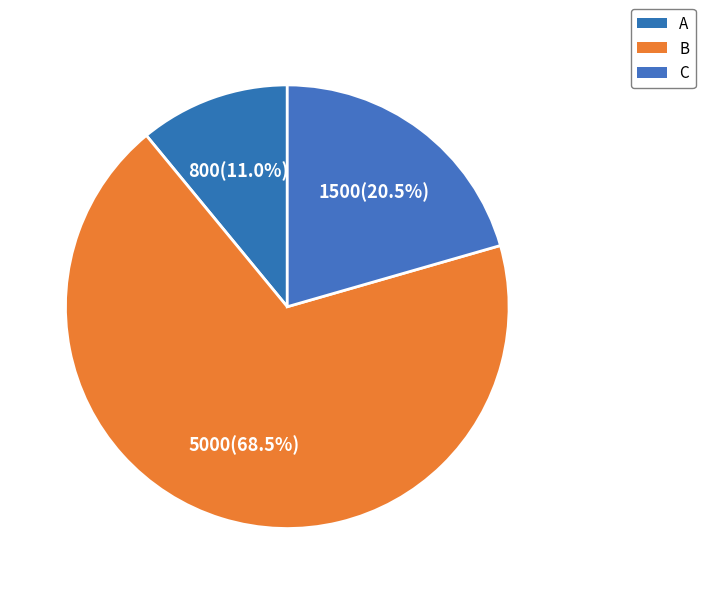

Count the number of slices in the pie.

3